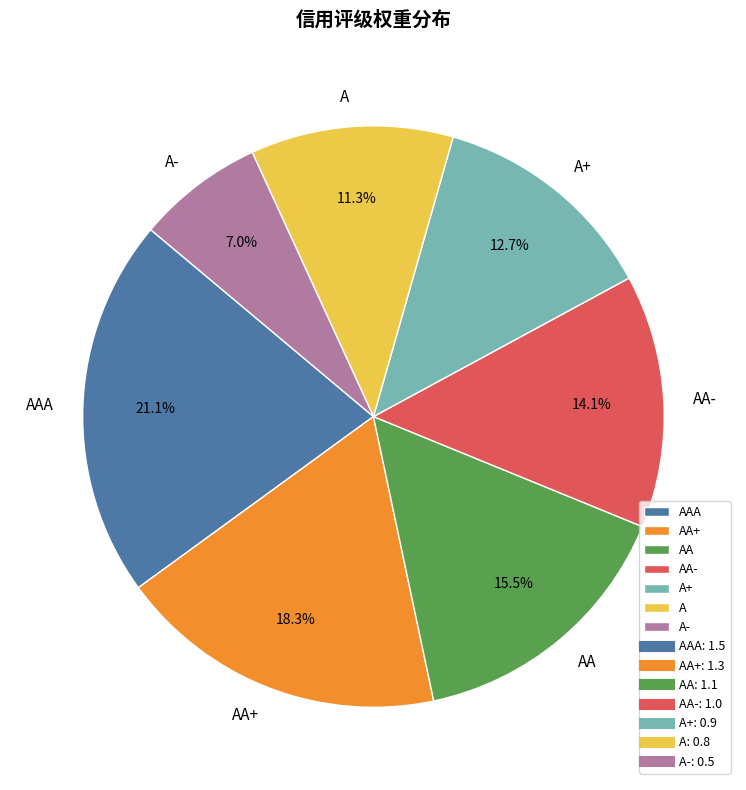

To the nearest percent, what is the combined percentage of A and AA-?

25%